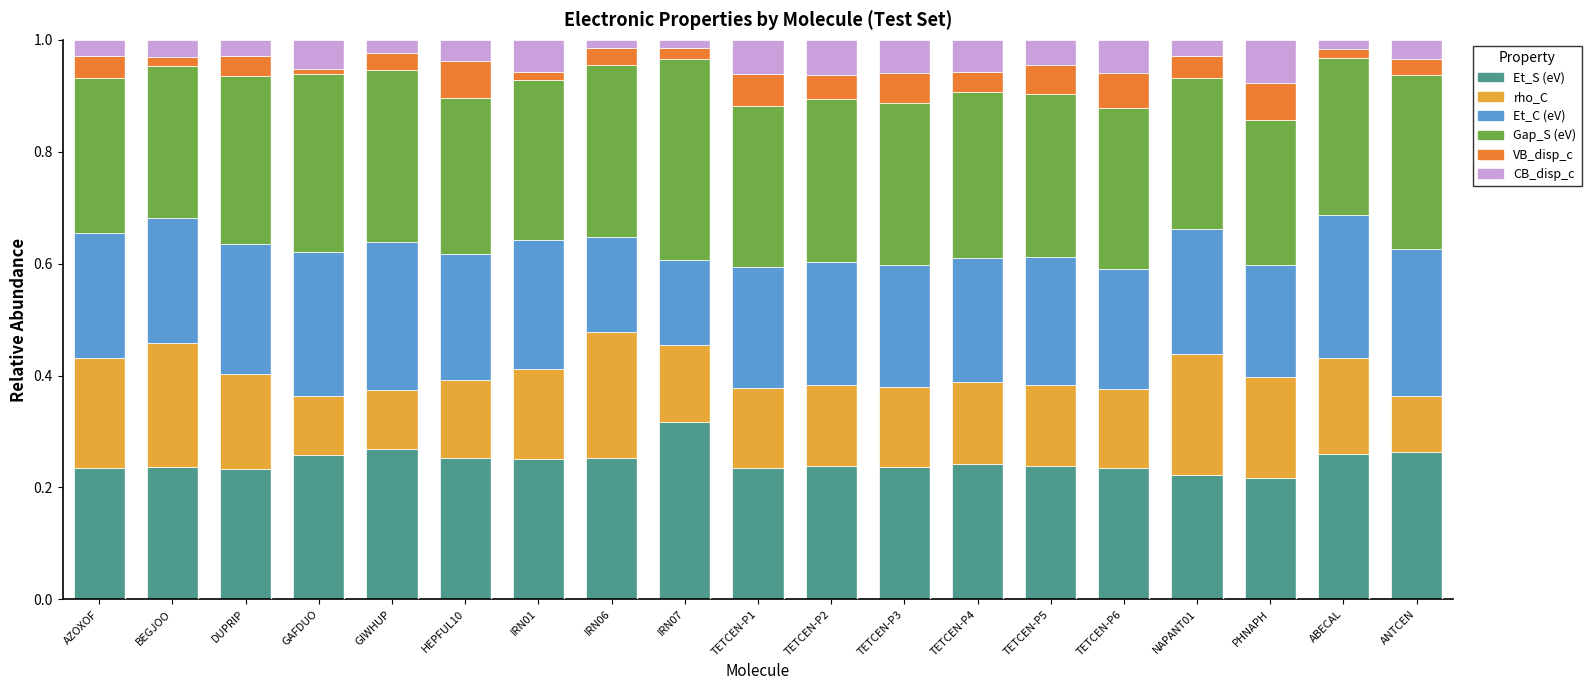

What is the total value across all series at TETCEN-P2?

1.0